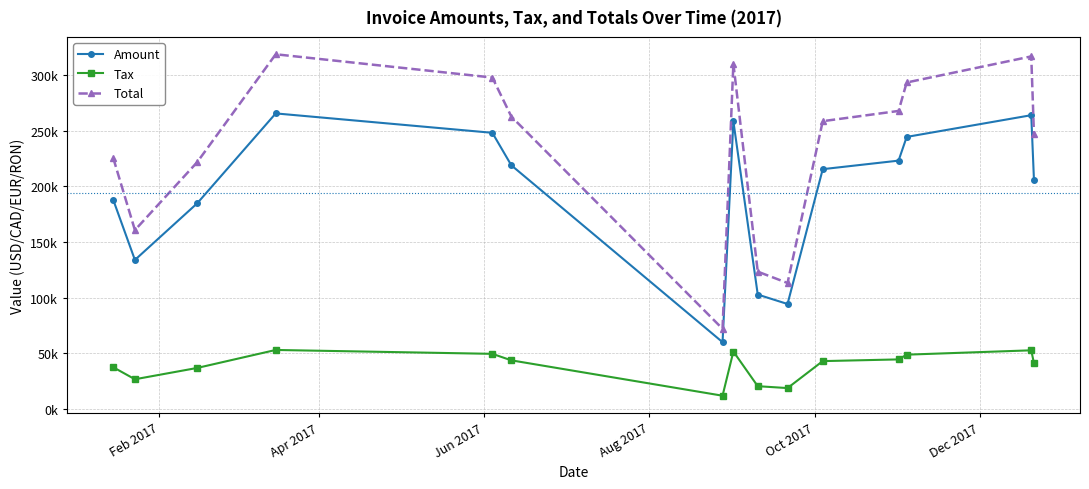

What are all the series names shown in the legend?

Amount, Tax, Total